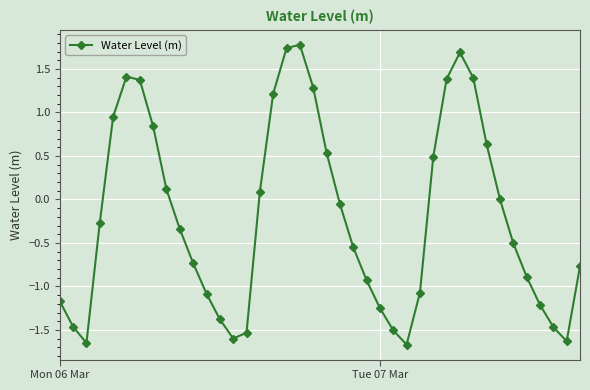

What is the sum of all values?

-7.8